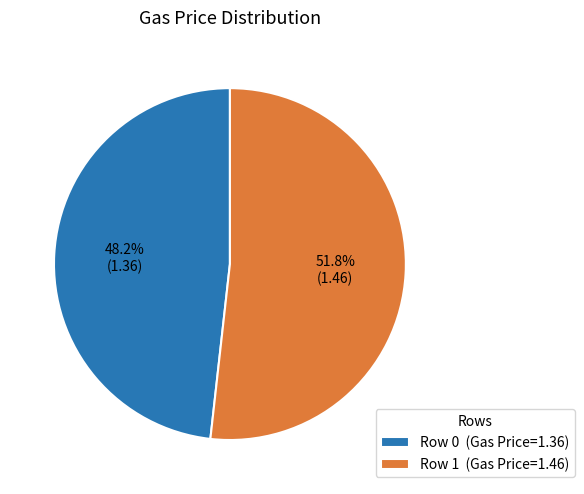

True or false: Row 0 accounts for 48% of the total.

True